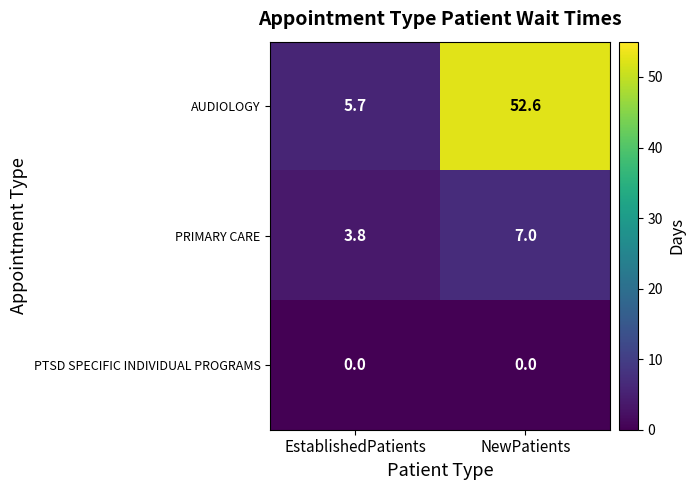

What is the total value across all series at NewPatients?

59.6